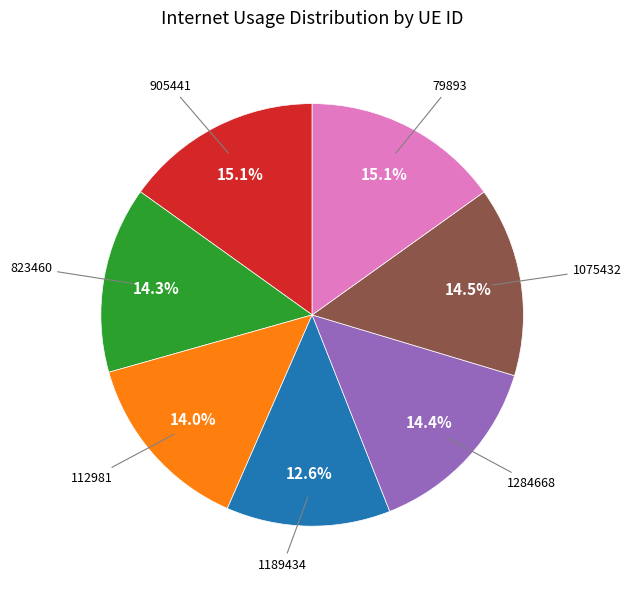

Is there any slice that represents more than half of the pie?

No